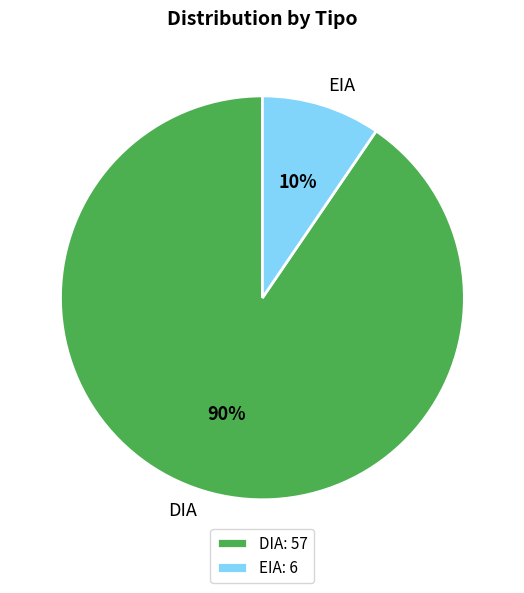

What is the largest slice in the pie chart?

DIA